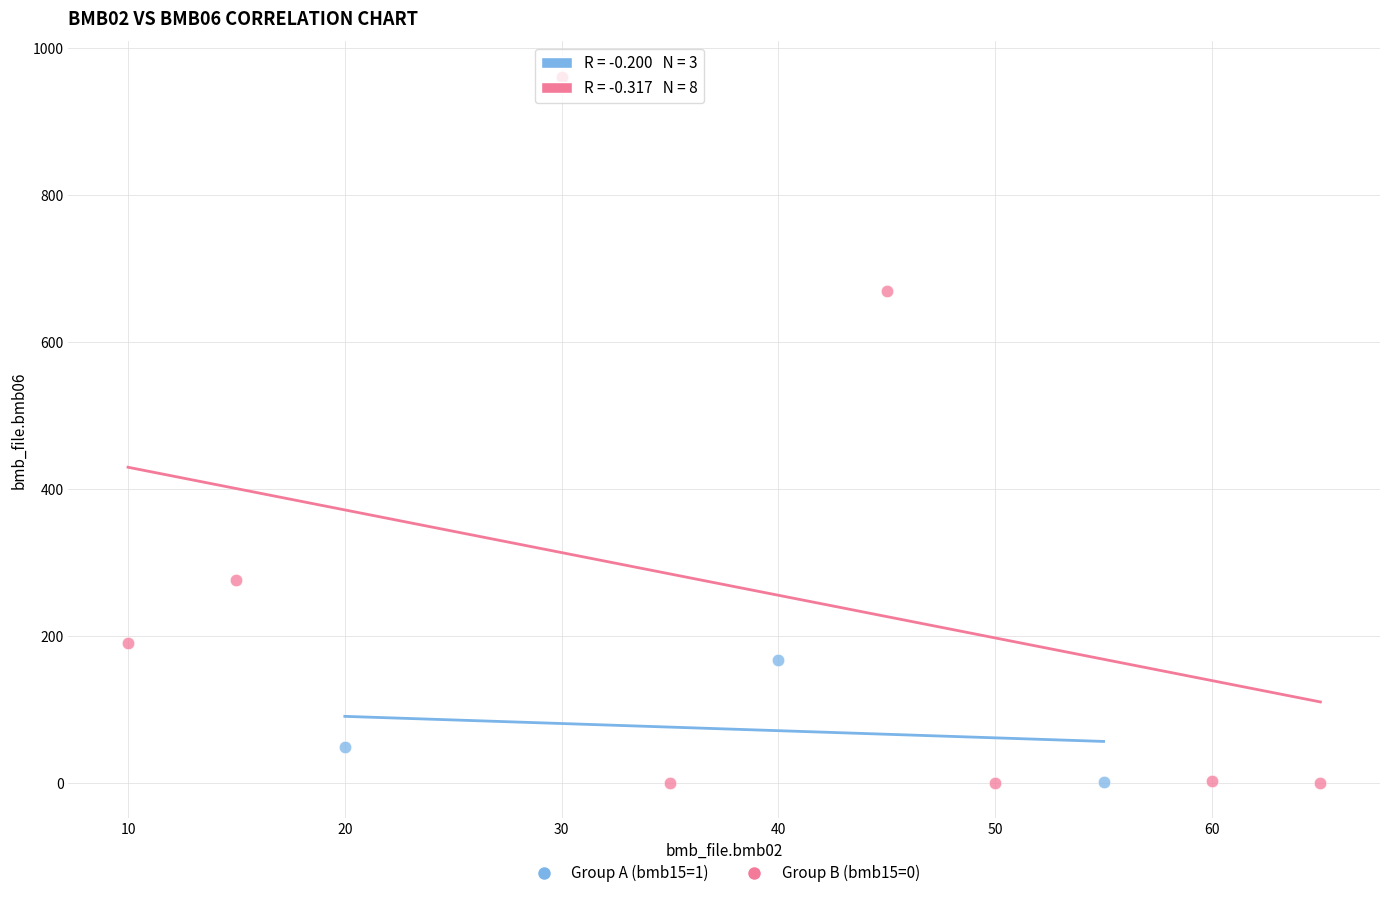

Which series reaches the maximum Y coordinate?

Group B (bmb15=0)